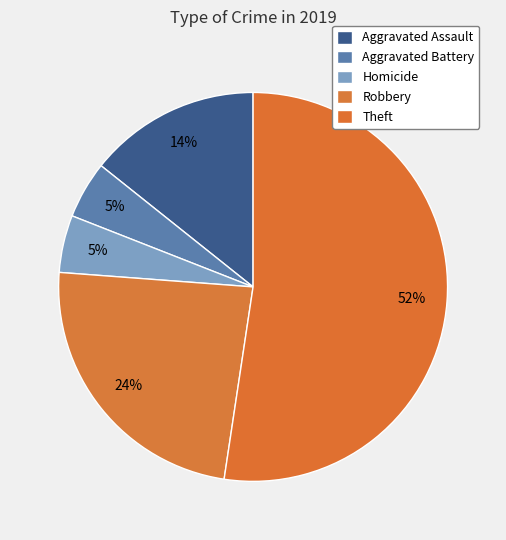

What percentage is the Robbery slice, to the nearest percent?

24%